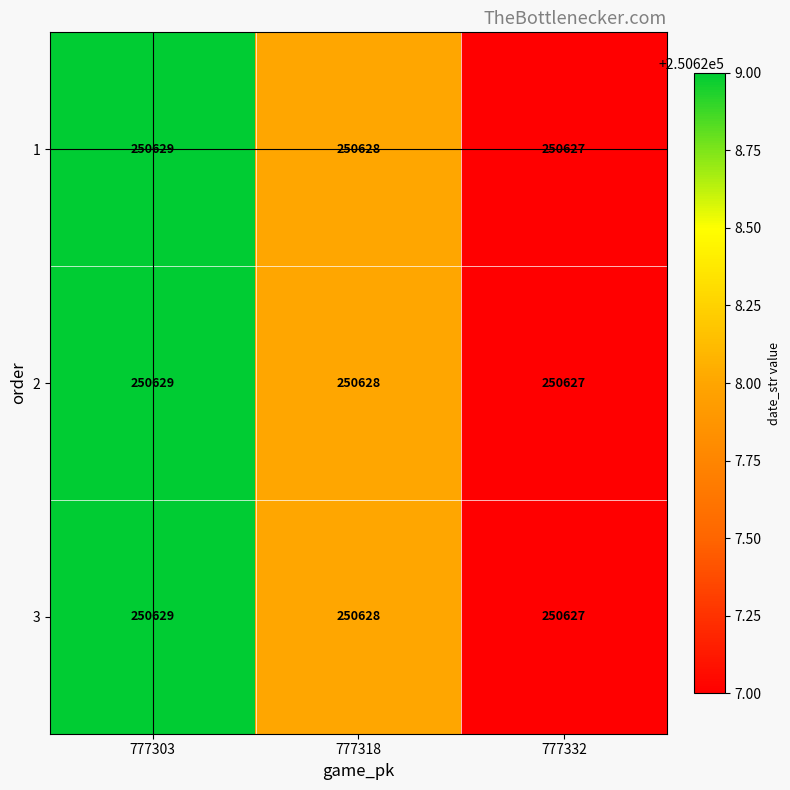

Read the 2 value at 777332.

250627